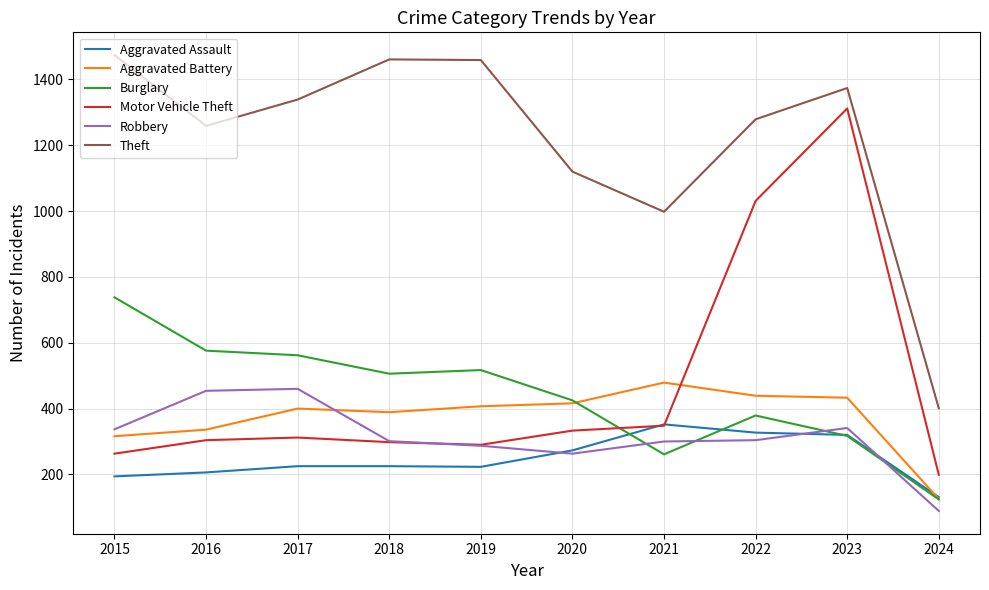

After their last crossing, which series has the higher values: Robbery or Aggravated Battery?

Aggravated Battery